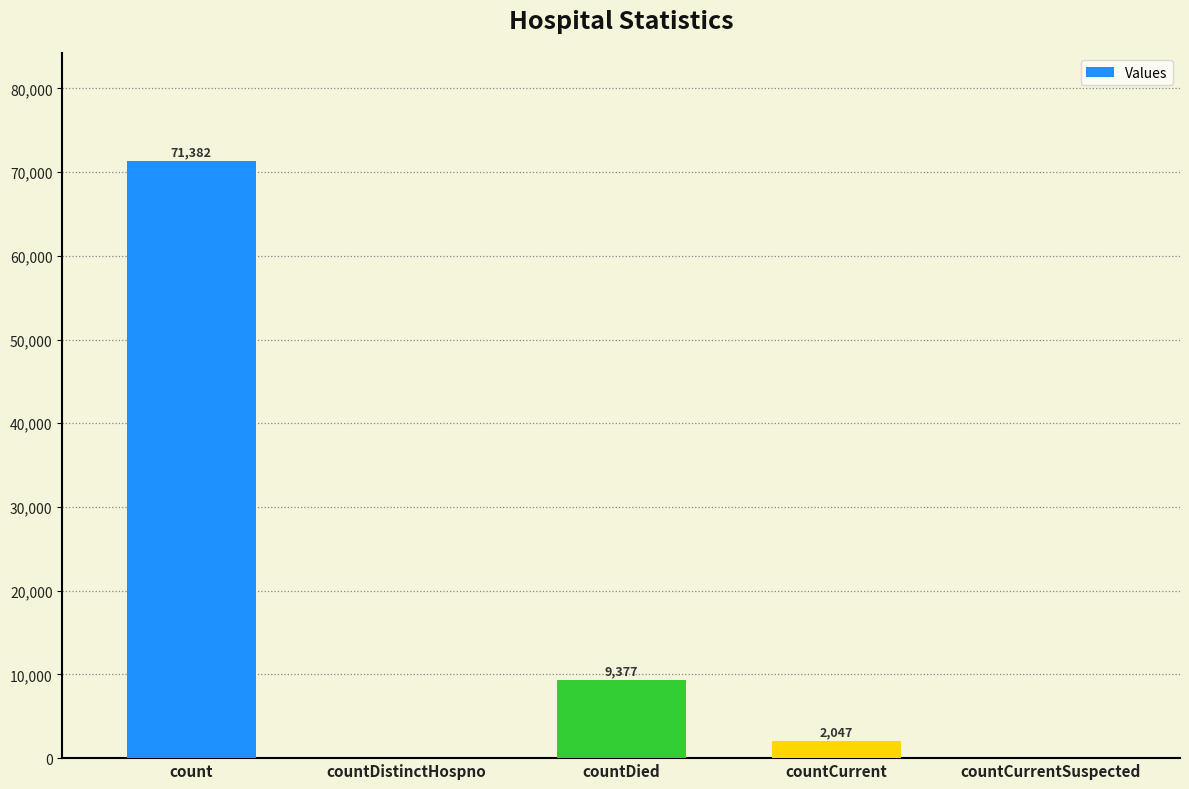

What is the sum of all values?

82806